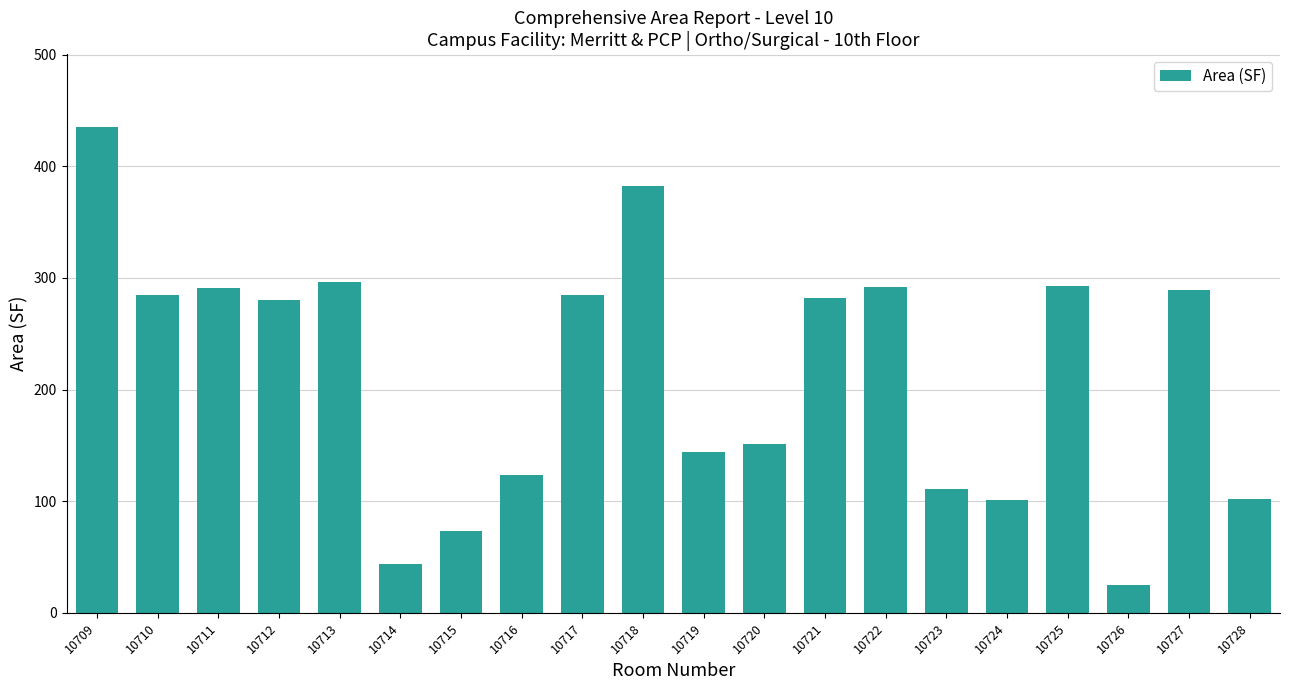

What is the difference between the maximum and second lowest values?

391.3